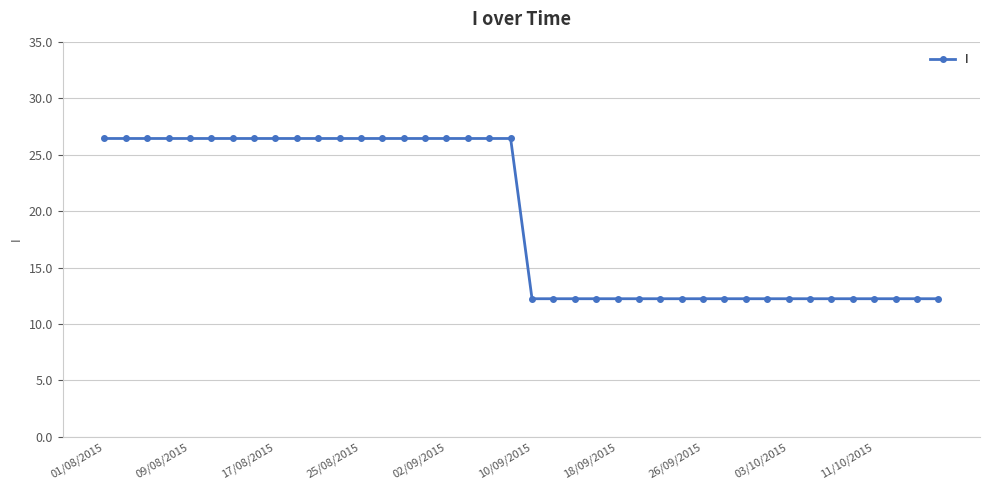

How many lines are shown in the chart?

1